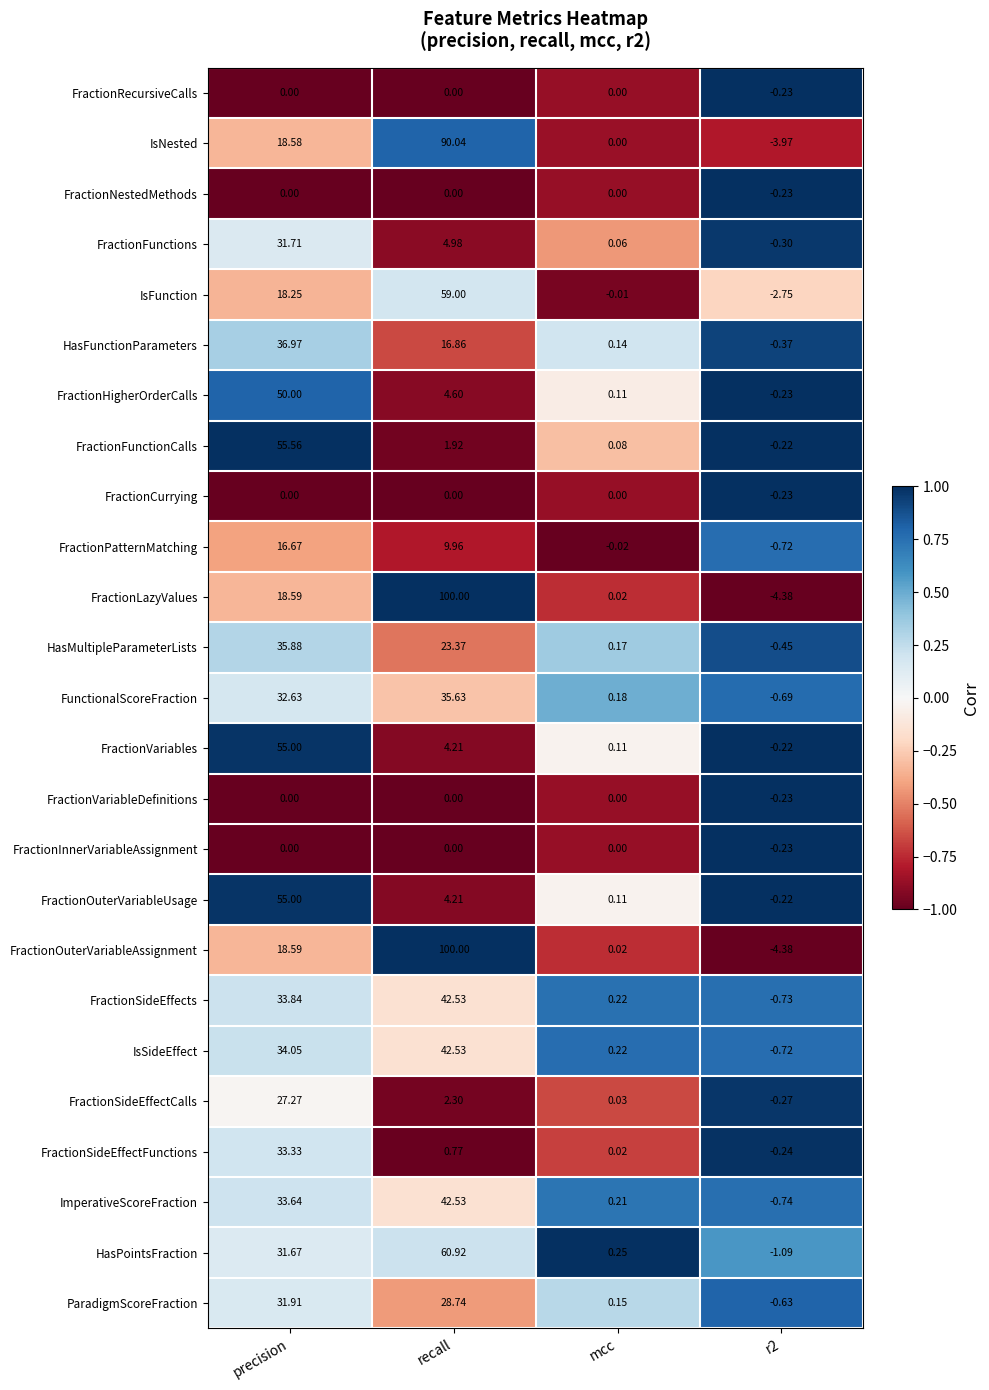

At which label does FractionPatternMatching first exceed 9?

precision